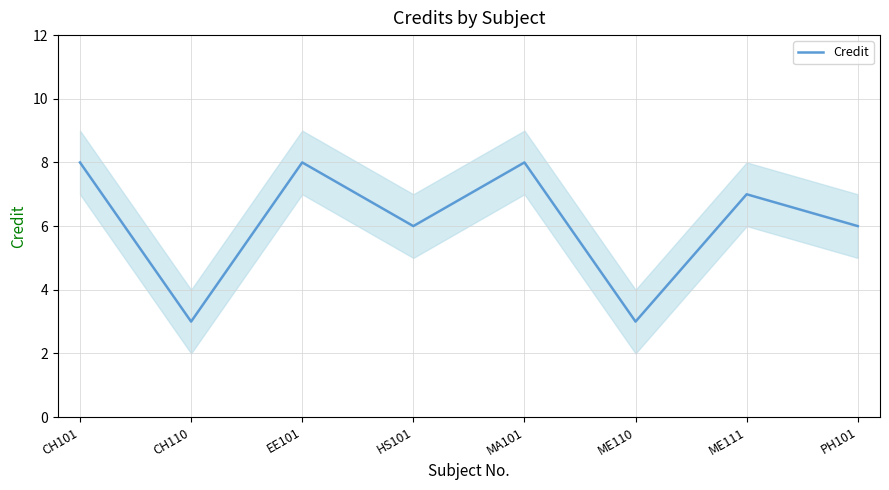

How many series are shown in this chart?

1